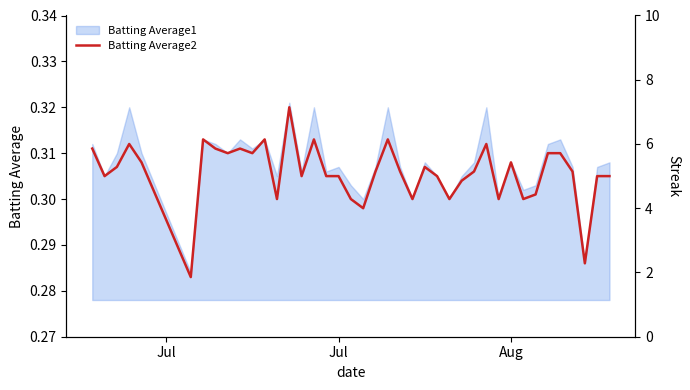

How many interior local valleys (lower than both neighbors) does the data have?

12